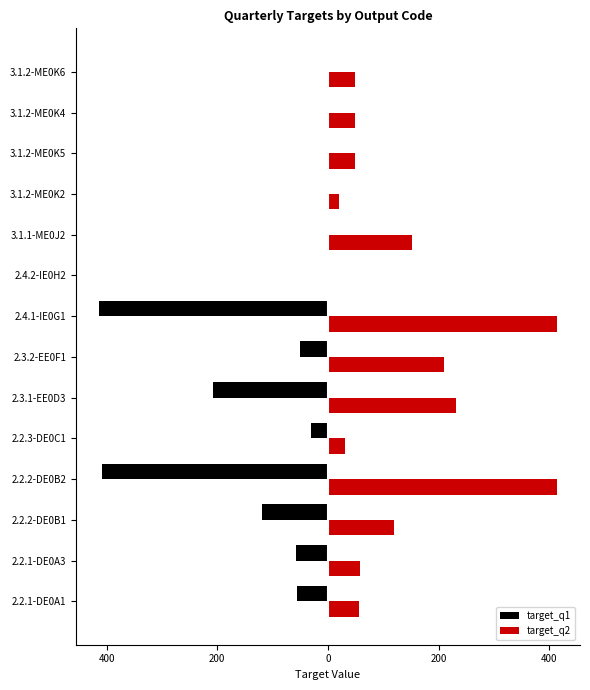

What are all the series names shown in the legend?

target_q1, target_q2